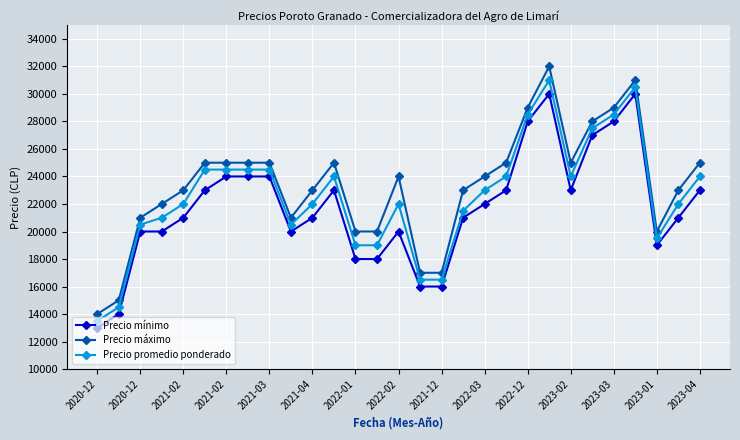

True or false: Precio mínimo has more than 1 points higher than both neighbors.

True